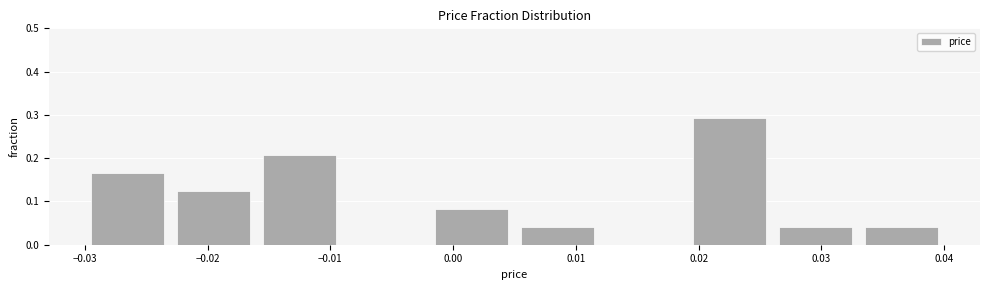

Reading left to right, list every bar in this chart as the range it spans on the x-axis followed by its height. The values are not printed on the chart, so give them approximately, as read against the axis.

-0.030 to -0.023: 0.17
-0.023 to -0.016: 0.13
-0.016 to -0.009: 0.21
-0.009 to -0.002: 0
-0.002 to 0.005: 0.08
0.005 to 0.012: 0.04
0.012 to 0.019: 0
0.019 to 0.026: 0.29
0.026 to 0.033: 0.04
0.033 to 0.040: 0.04